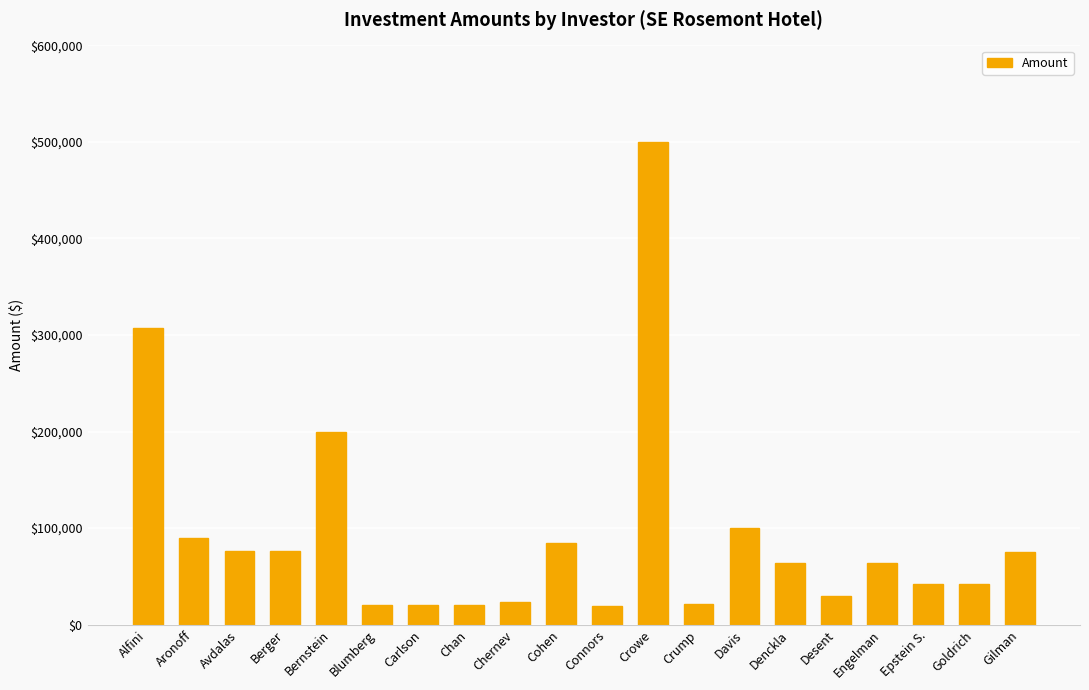

True or false: the data shows 113590 at Engelman.

False